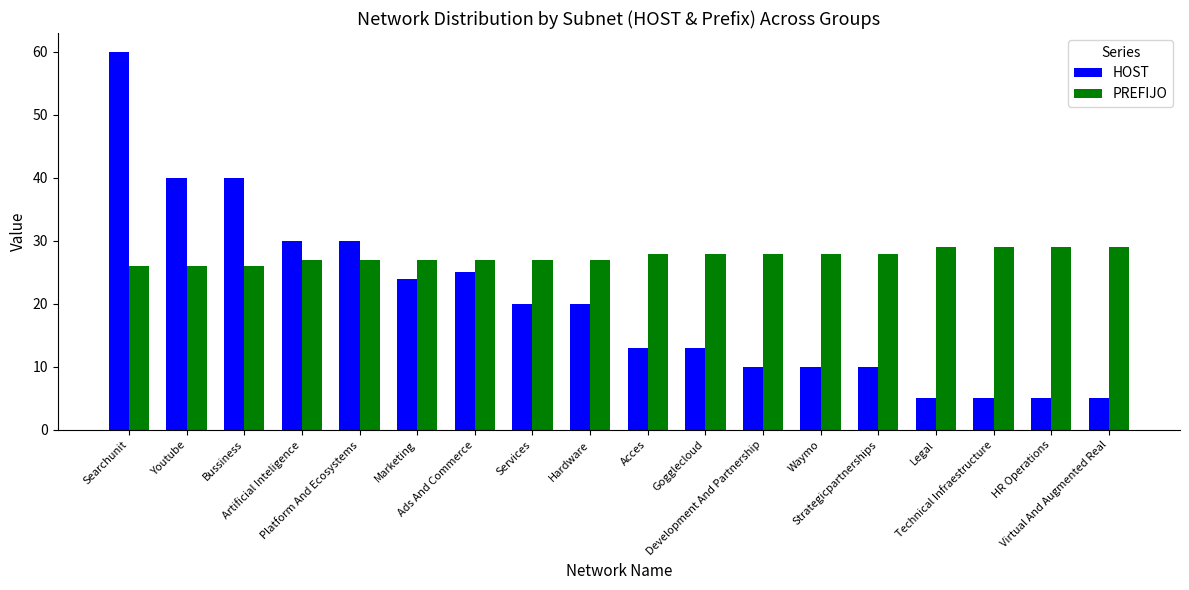

Is the value of PREFIJO at Strategicpartnerships greater than the value of HOST at Bussiness?

No